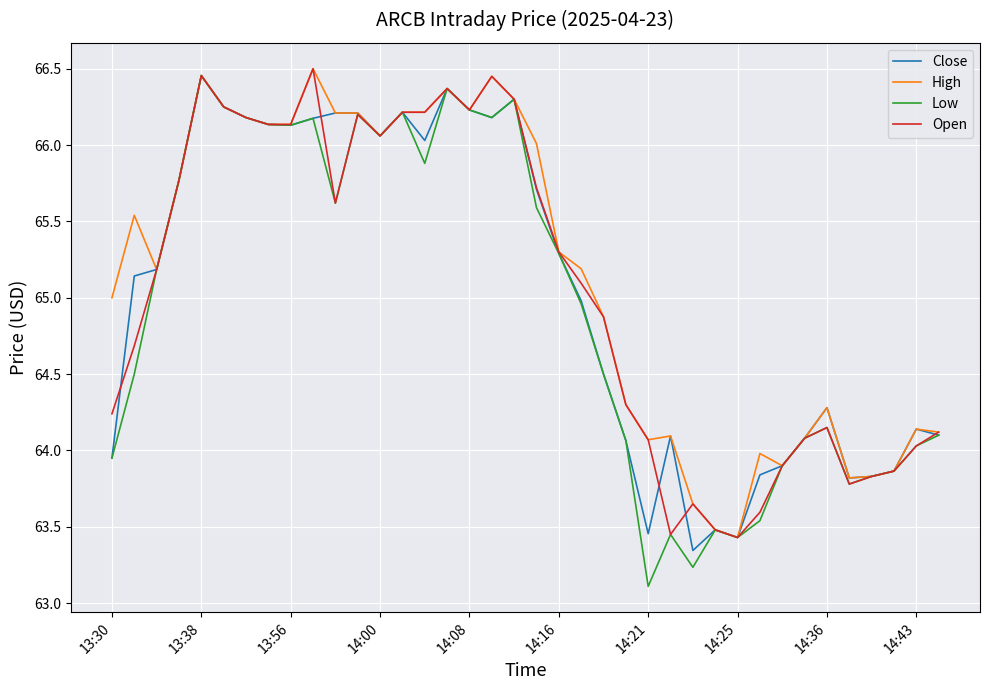

What are all the series names shown in the legend?

Close, High, Low, Open